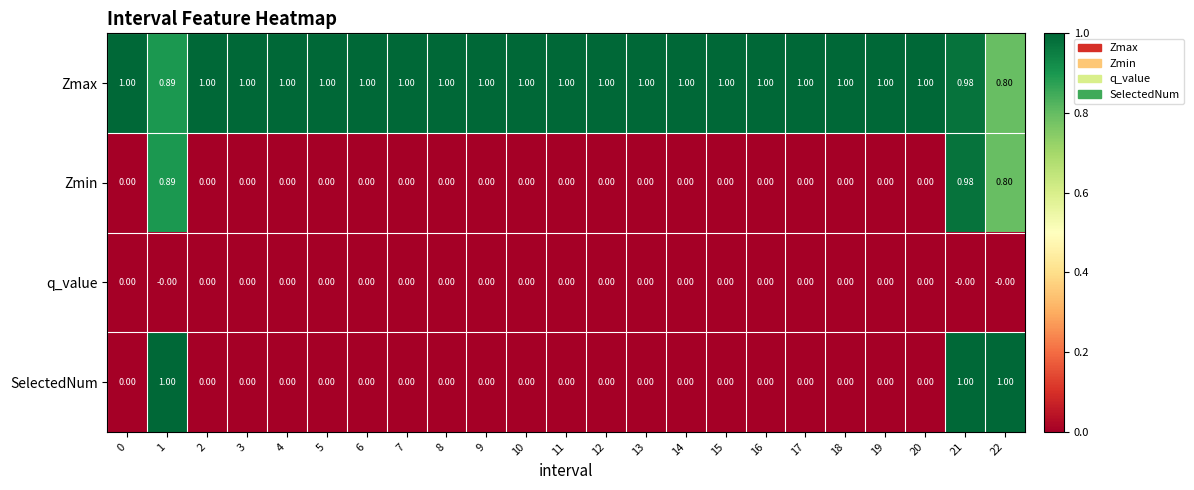

Which series has the largest total across all categories?

Zmax